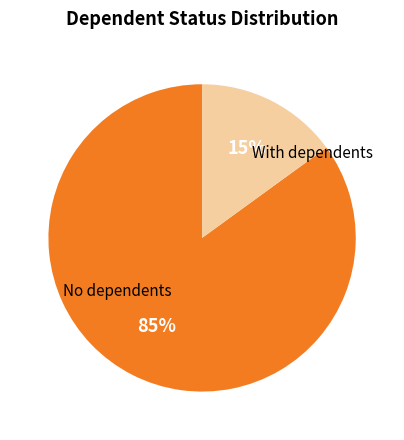

To the nearest percent, what is the average slice percentage?

50%